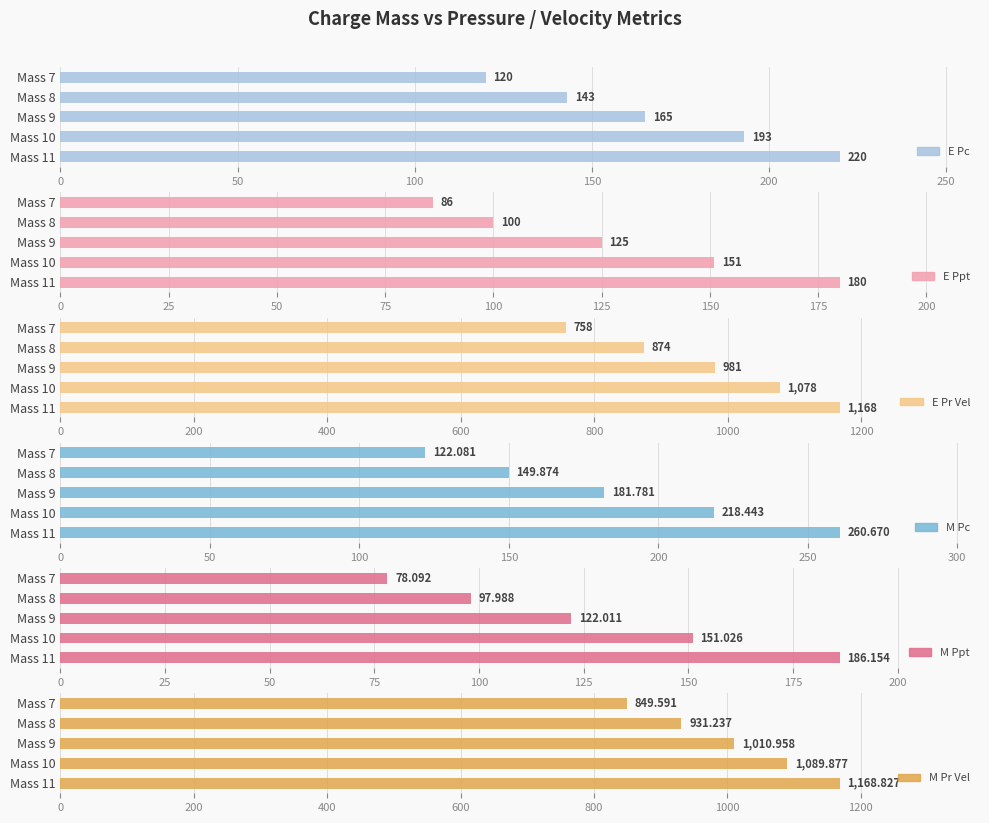

How many groups of bars are there?

5